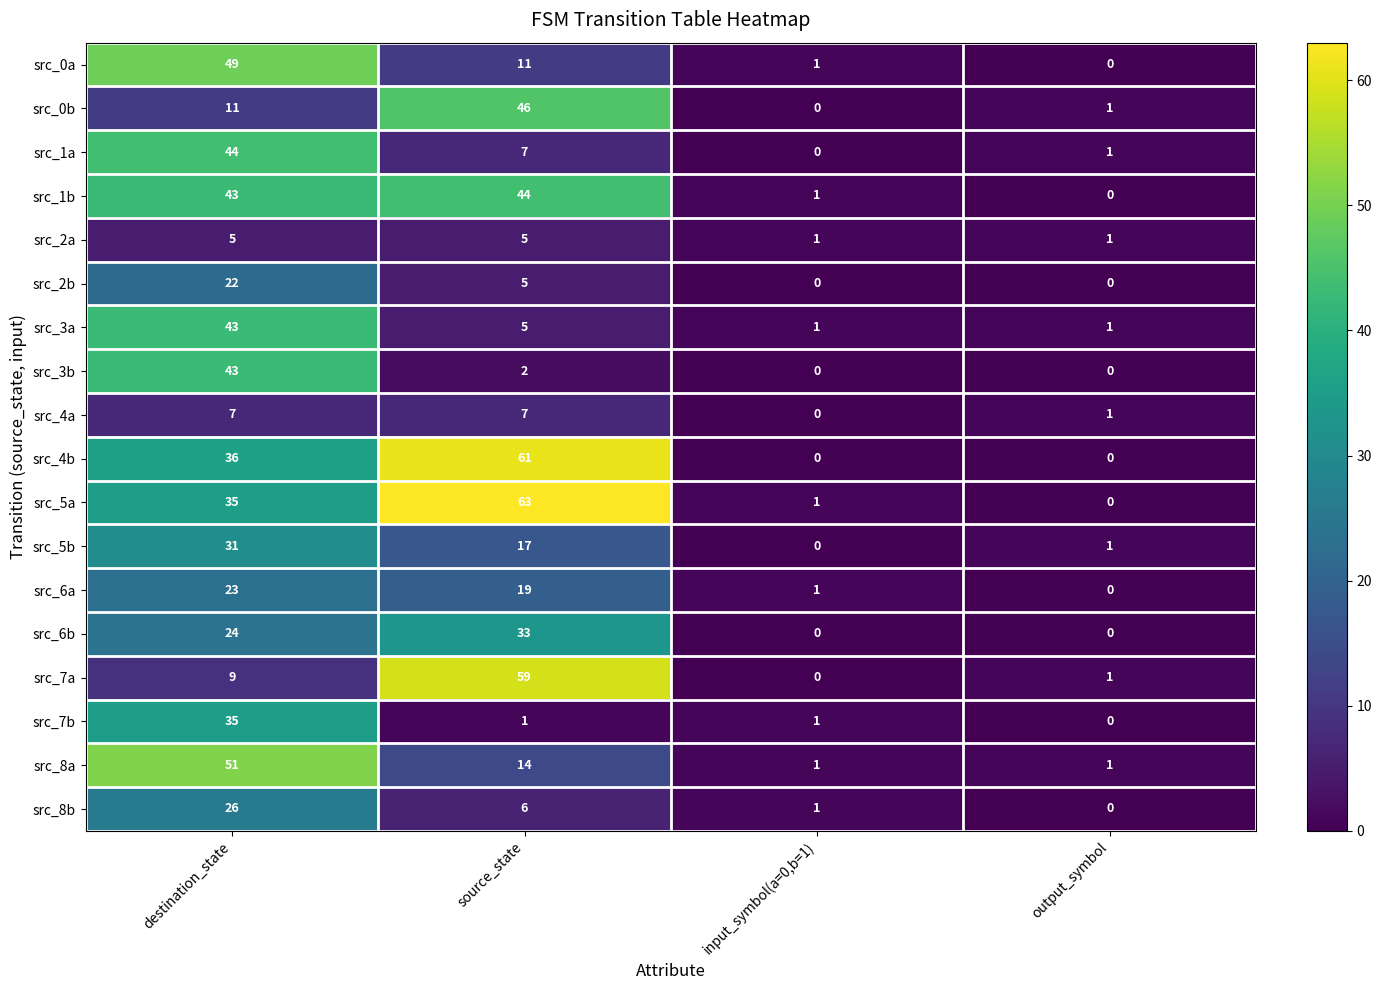

Is it true that src_3b equals -24 at output_symbol?

False